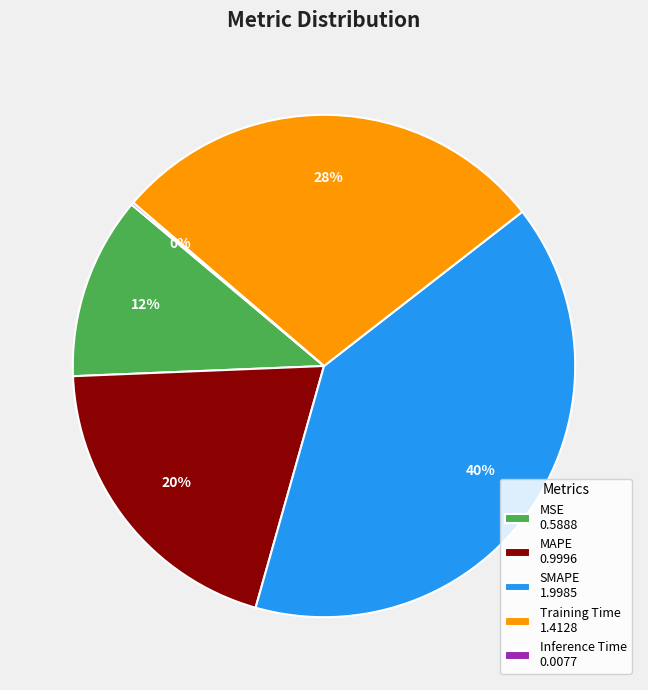

Does Training Time represent more than half of the total?

No